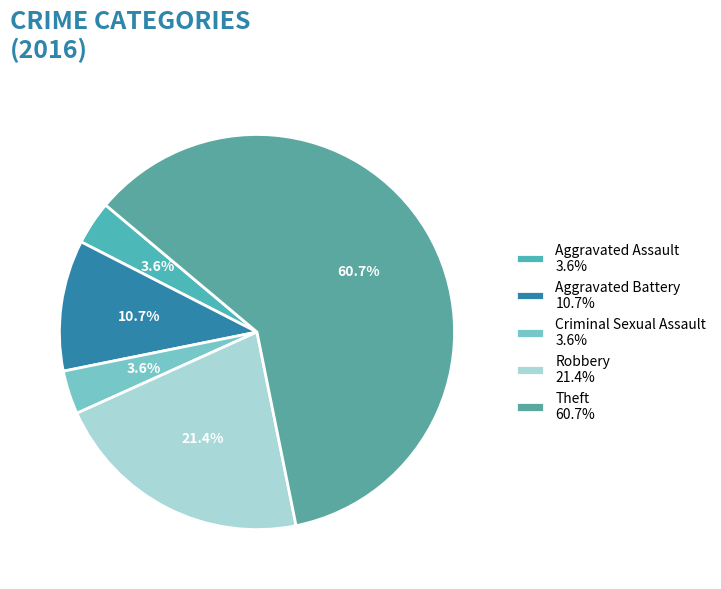

How many slices are in this pie chart?

5